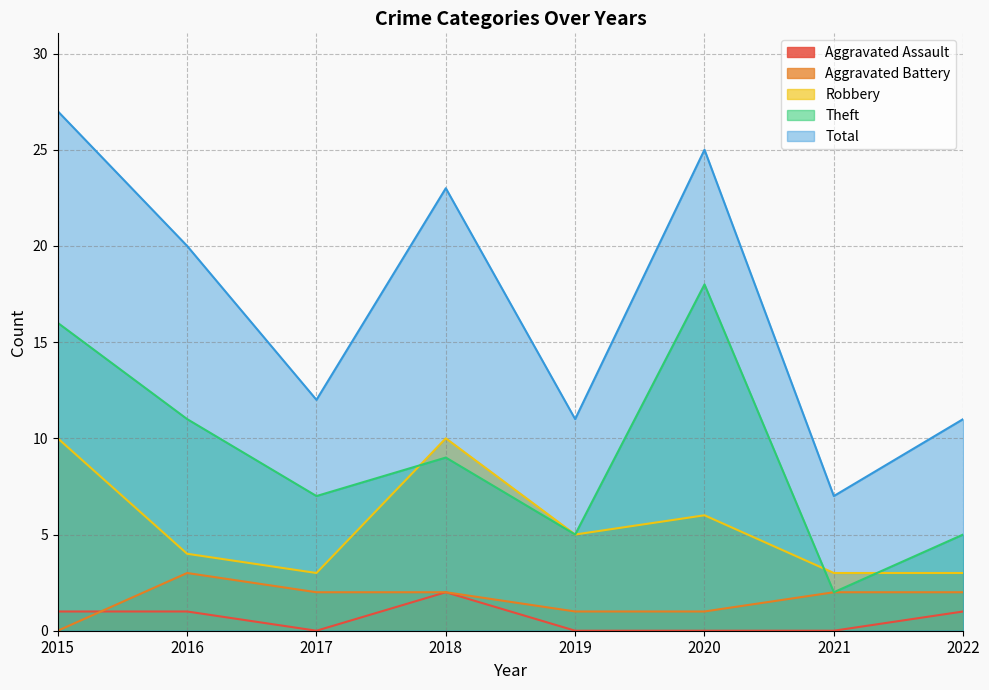

Rank the categories by Robbery value from lowest to highest.

2017, 2021, 2022, 2016, 2019, 2020, 2015, 2018